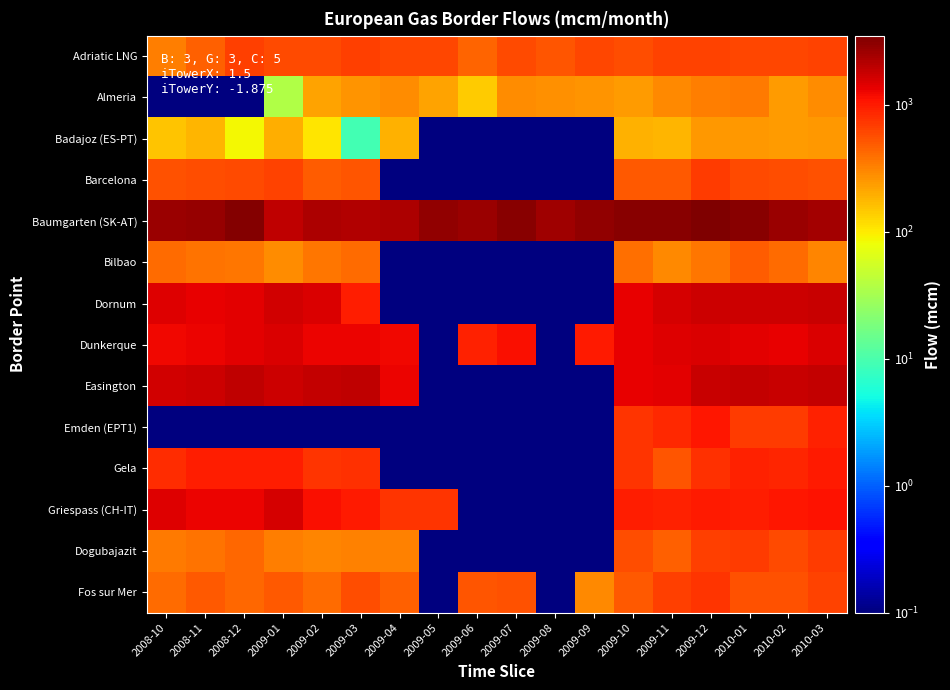

How many data points does each series have?

18